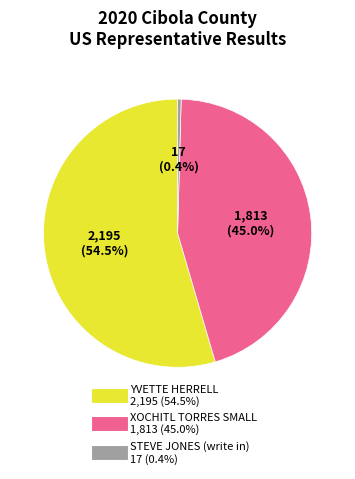

Rank the categories by value from lowest to highest.

STEVE JONES (write in), XOCHITL TORRES SMALL, YVETTE HERRELL